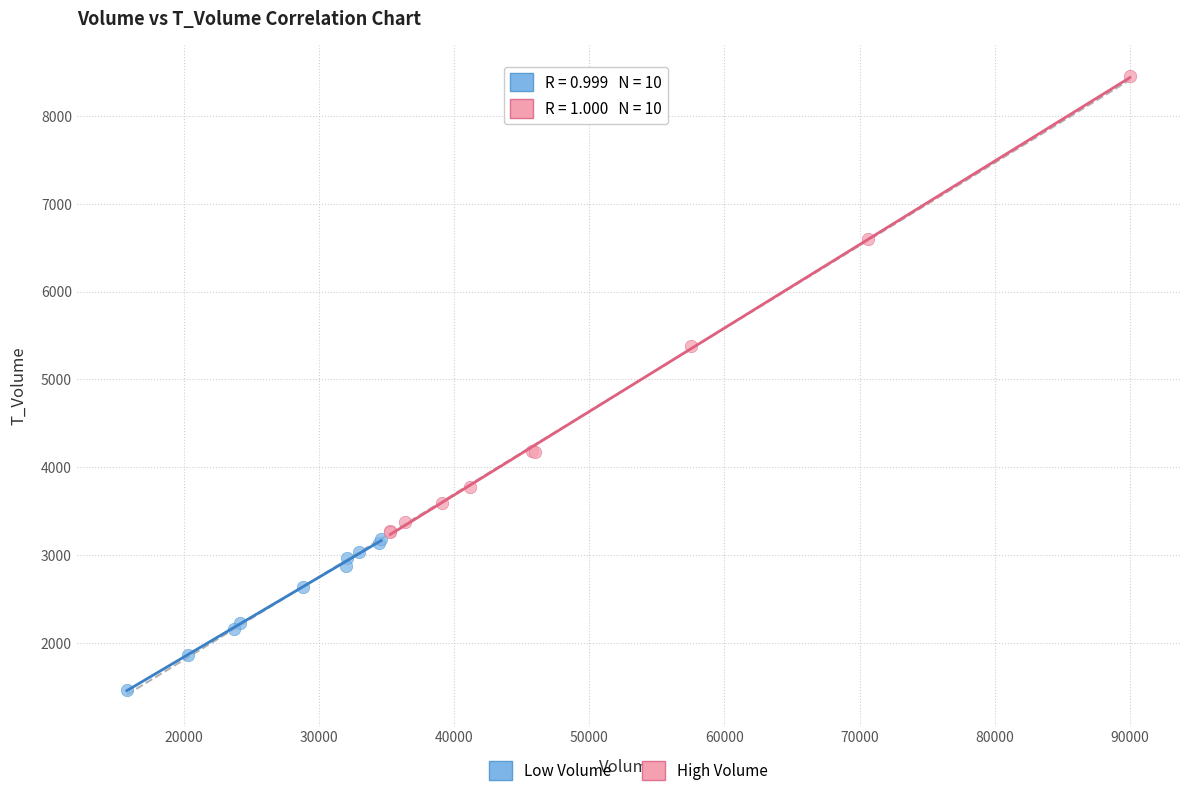

Which series has the widest spread of Y values?

High Volume